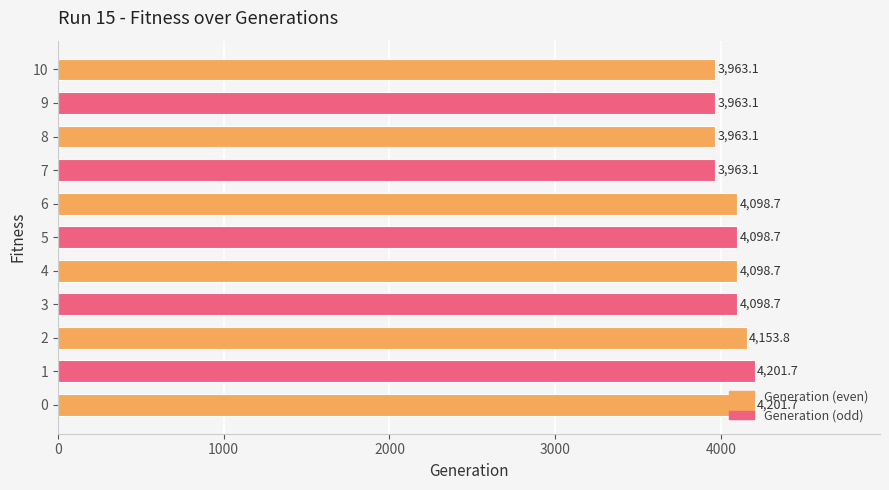

Approximately how many times larger is the value at 4 compared to 10?

1.0